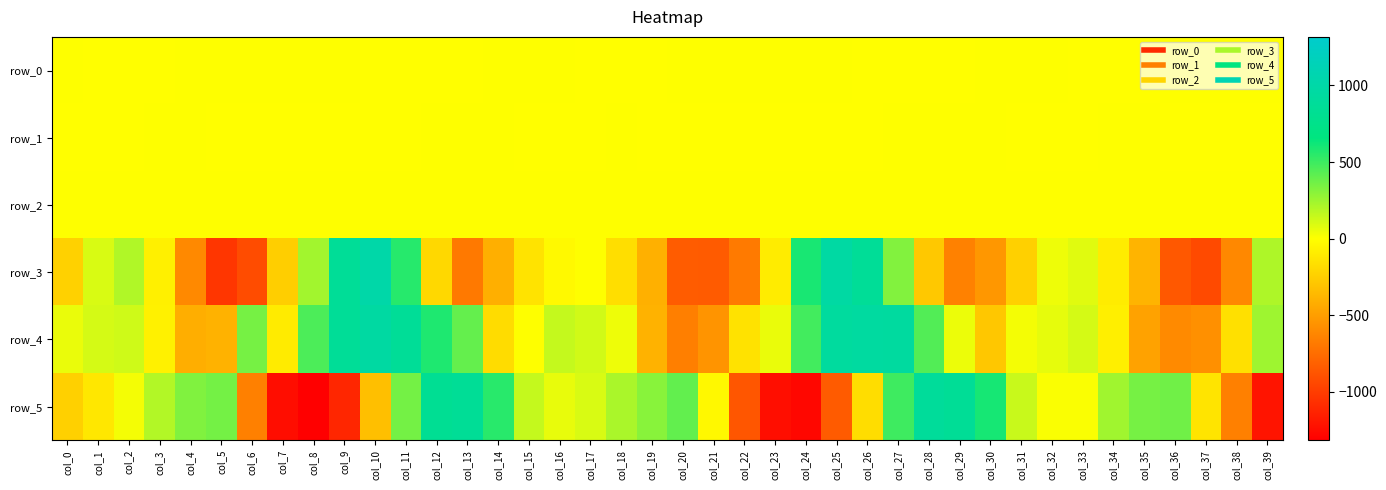

What is the difference between the maximum and minimum values in the row_1 series?

1.4